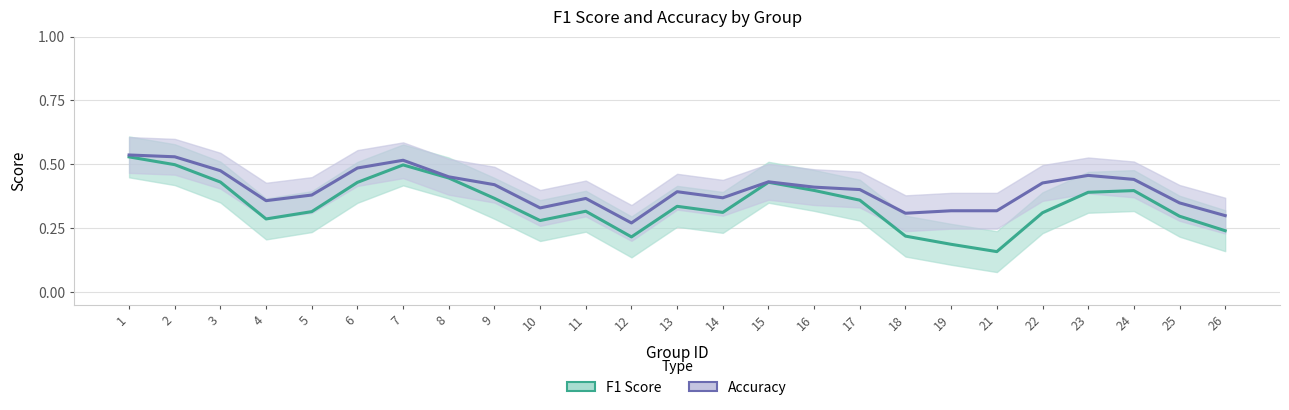

What is the average value of the Accuracy series?

0.4